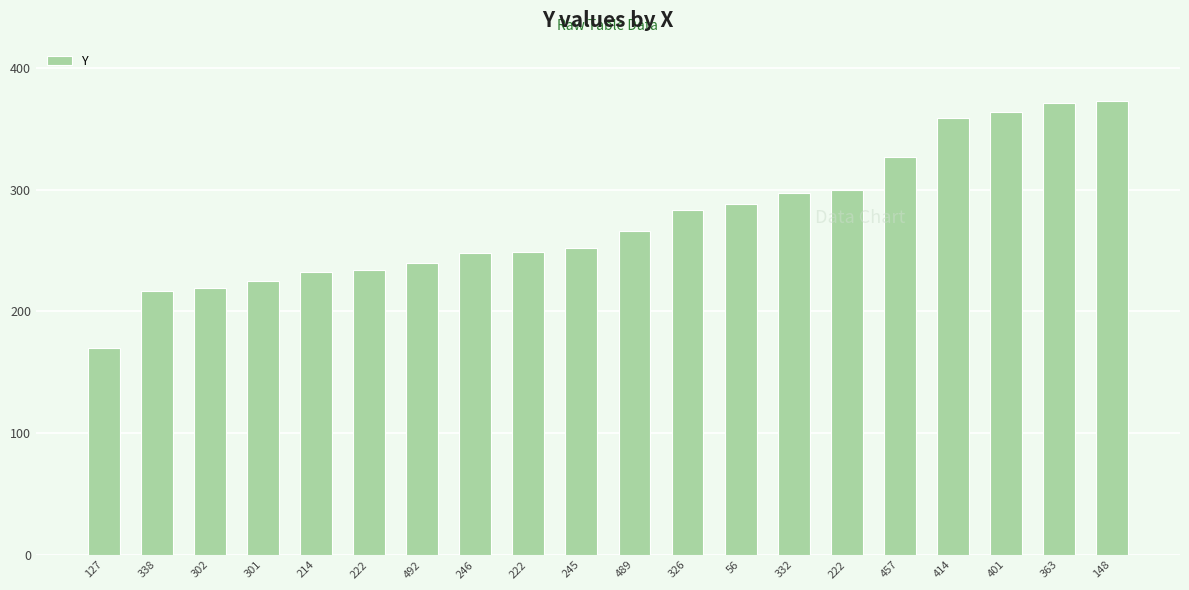

List the labels in order of value, smallest first.

127, 338, 302, 301, 214, 222, 492, 246, 222, 245, 489, 326, 56, 332, 222, 457, 414, 401, 363, 148